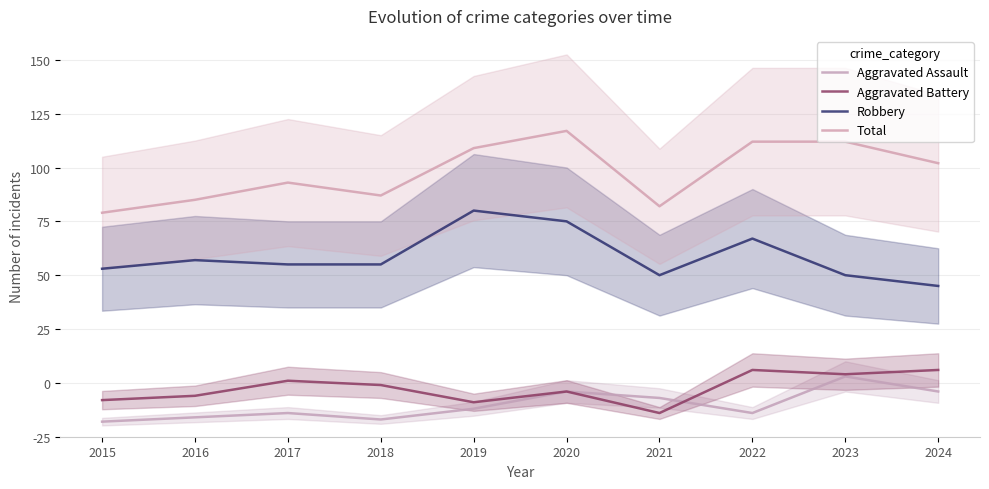

Which series changed the most between 2017 and 2024?

Aggravated Assault